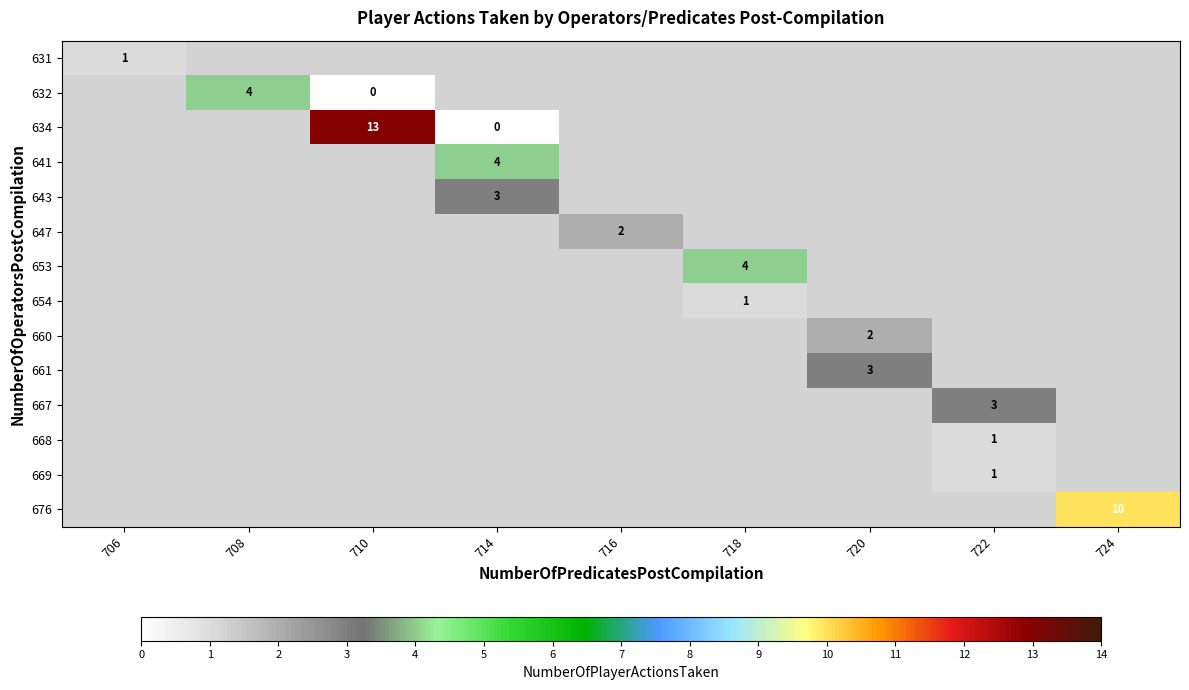

Is it true that 653 equals 4 at 718?

True